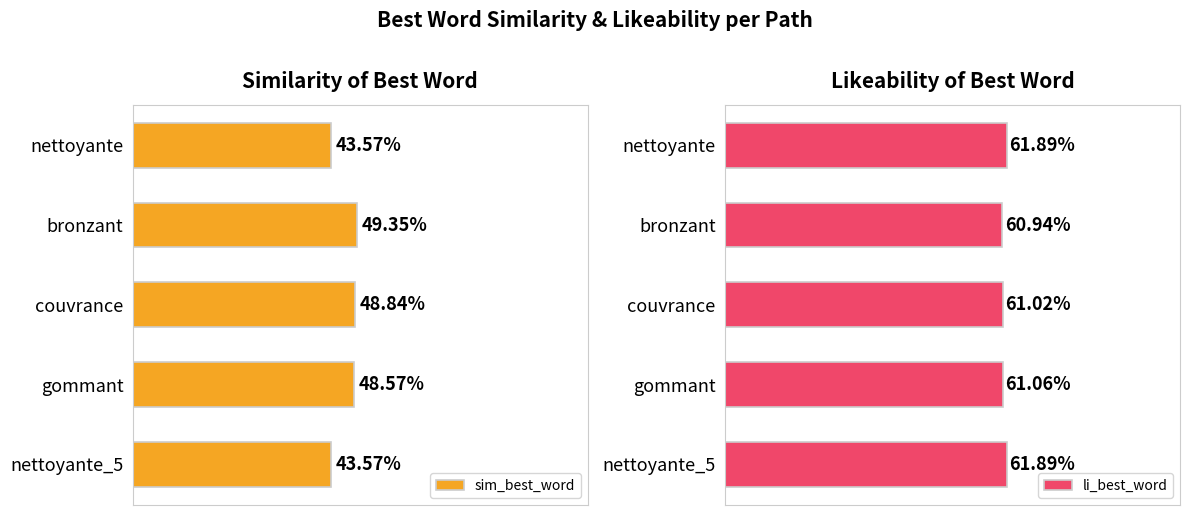

Are the bars grouped side by side (vs. stacked)?

Yes